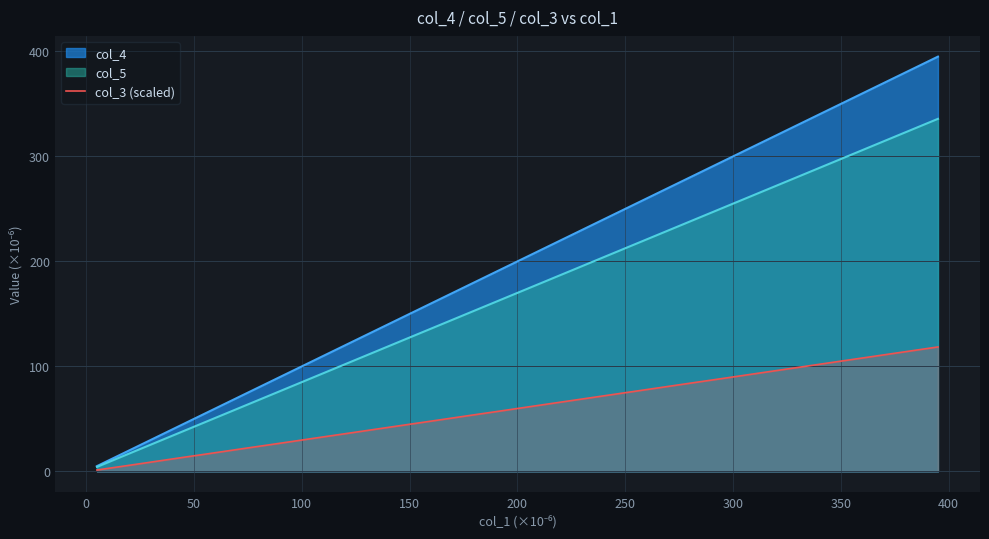

Rank the series by their average value, from lowest to highest.

col_3 (scaled), col_5, col_4